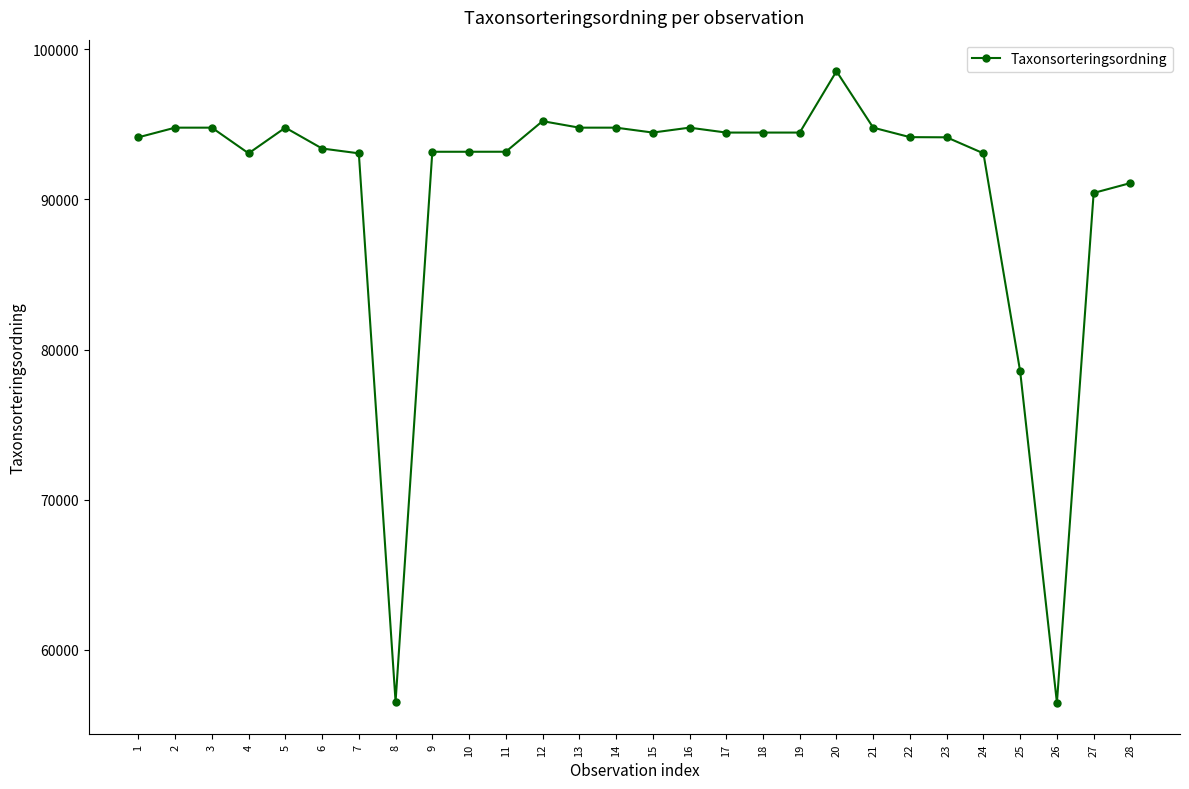

What is the smallest value displayed?

56478